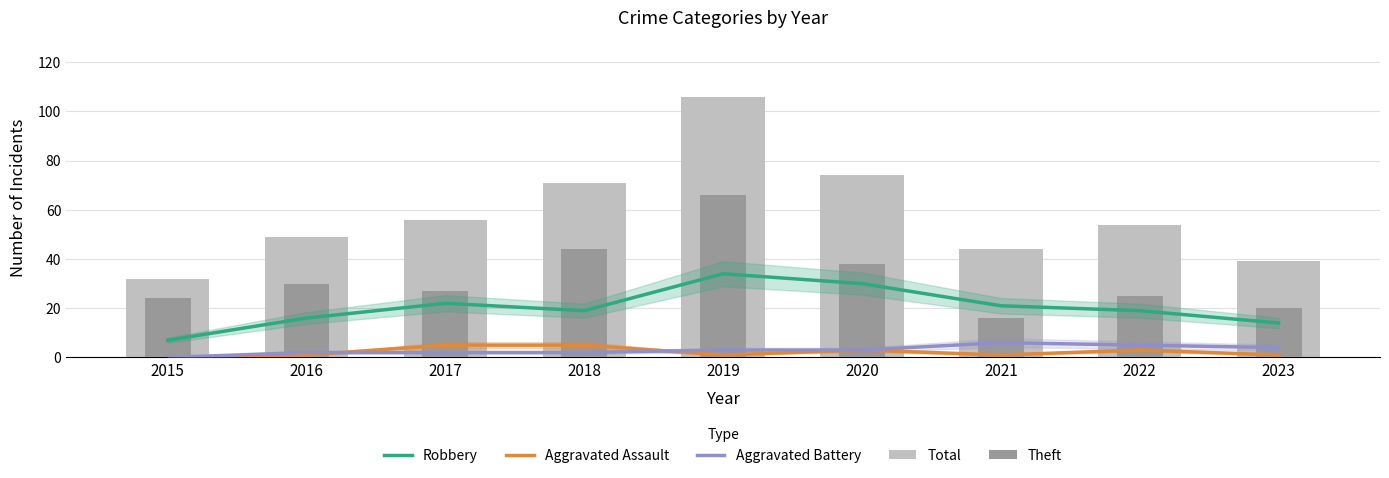

What is the value of the Robbery bar at the 3rd from the left?

22